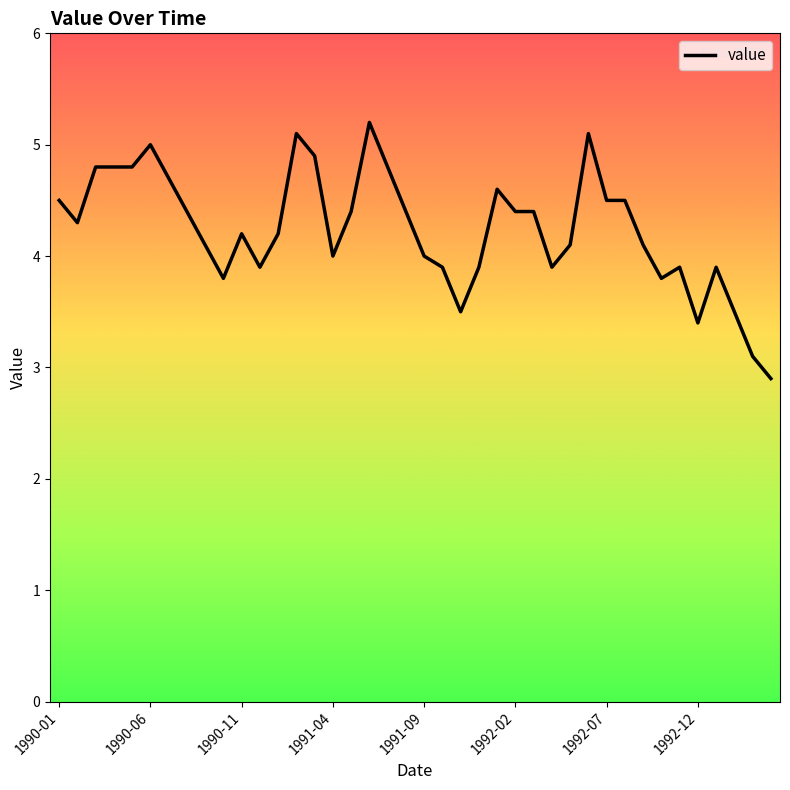

What is the greatest value displayed?

5.2